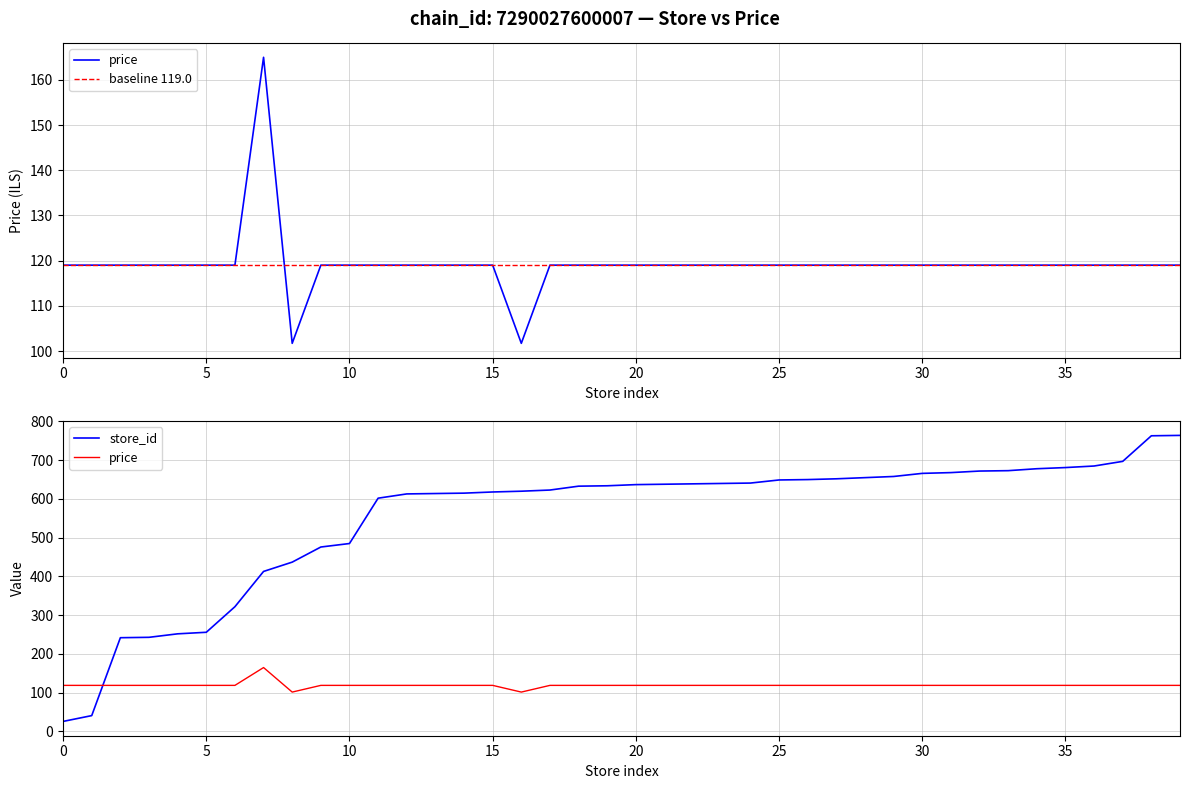

How many data points in store_id are less than 485?

10